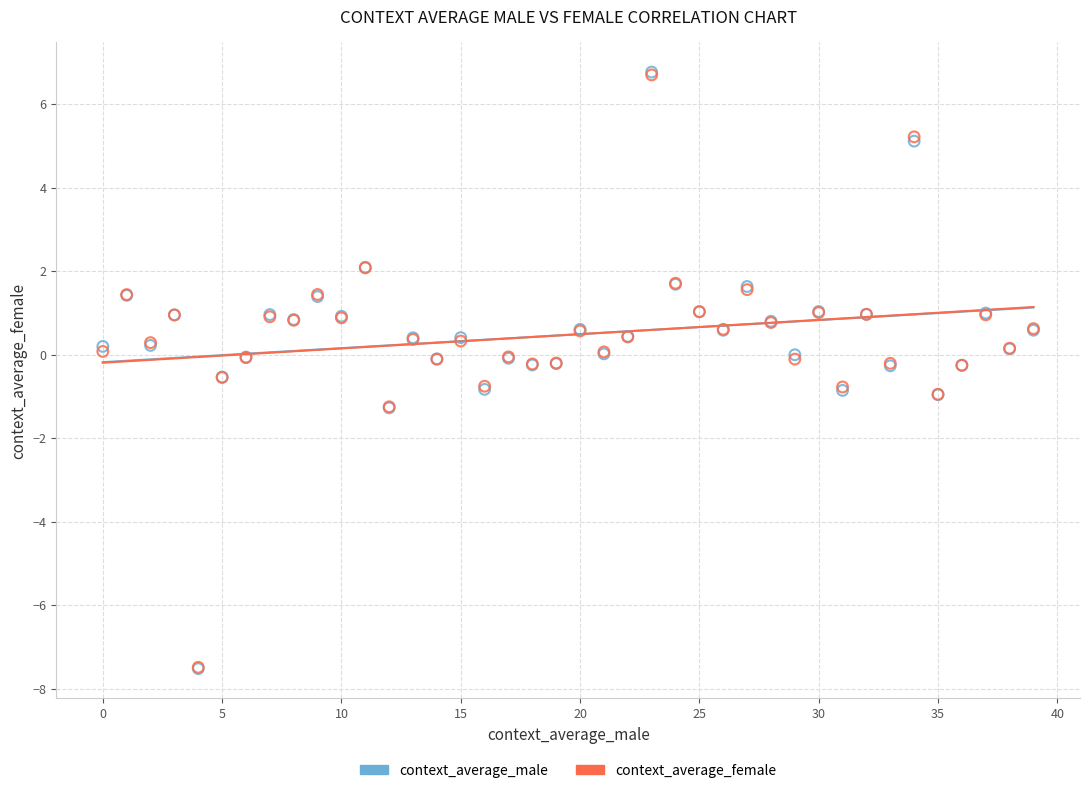

Which series has the widest spread of Y values?

context_average_male